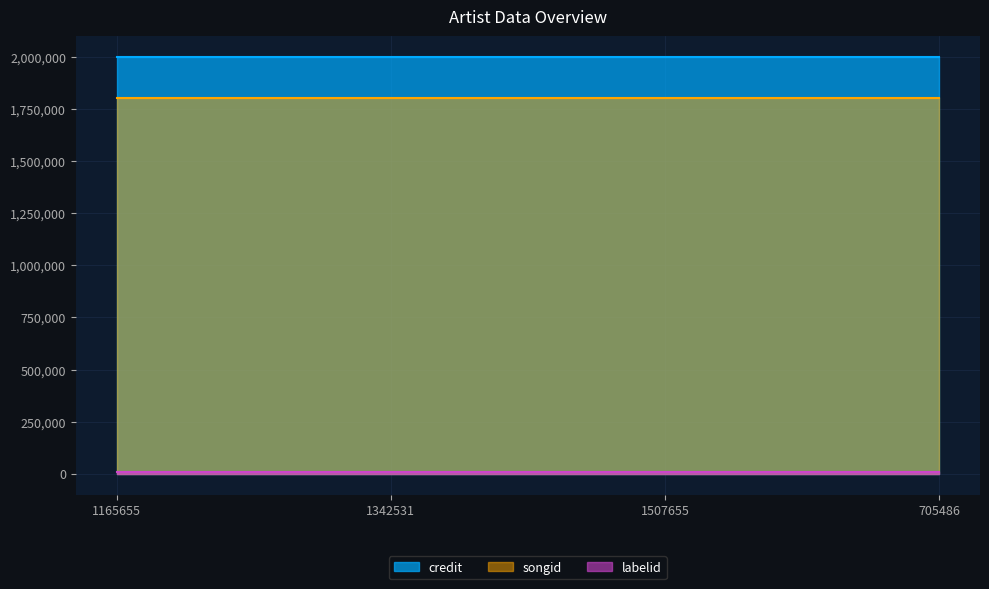

What is the label of the 3rd point from the right?

1342531